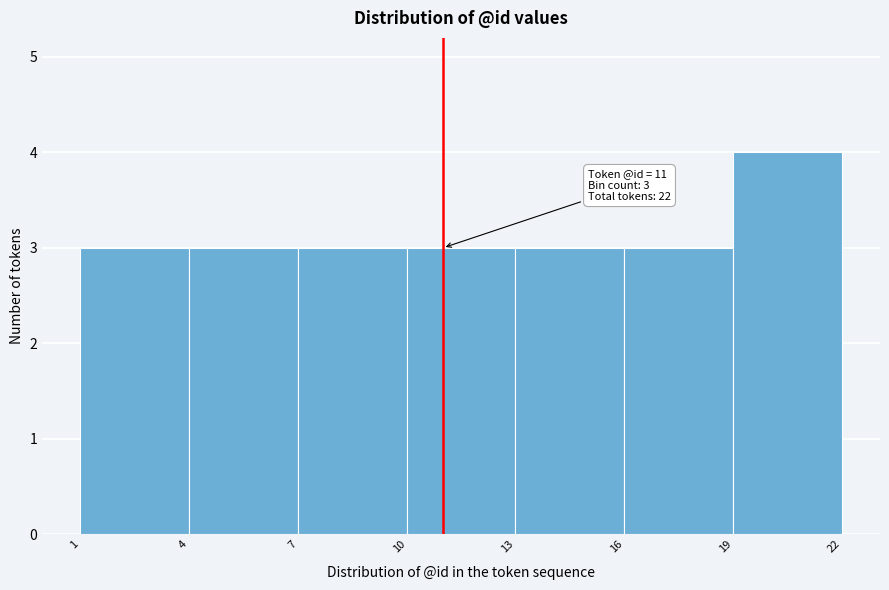

Over which range of the x-axis is the bar tallest?

19 to 22